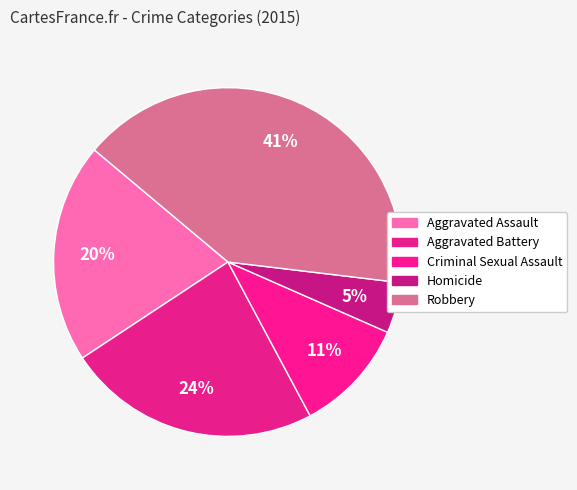

Count the number of slices in the pie.

5